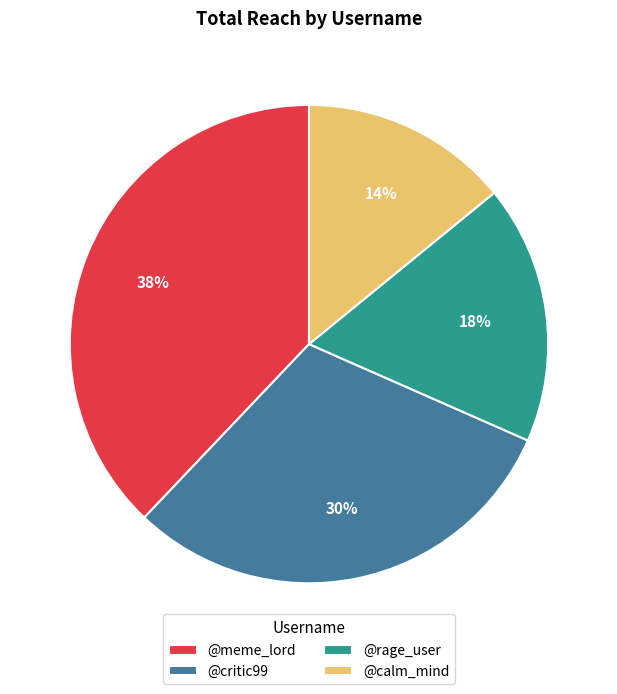

To the nearest percent, what is the combined percentage of @calm_mind and @meme_lord?

52%